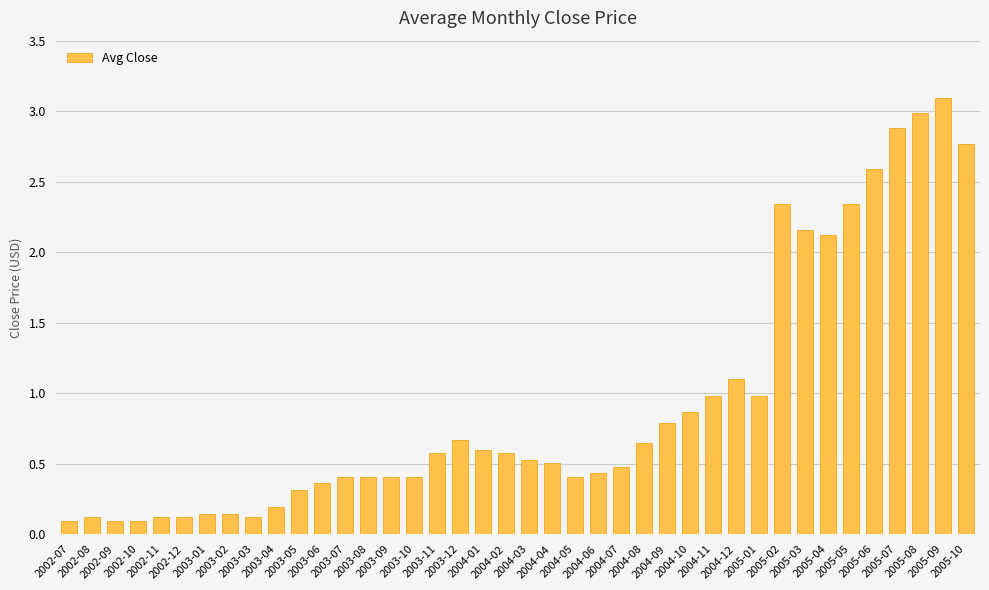

What is the difference between the maximum and minimum values?

3.0